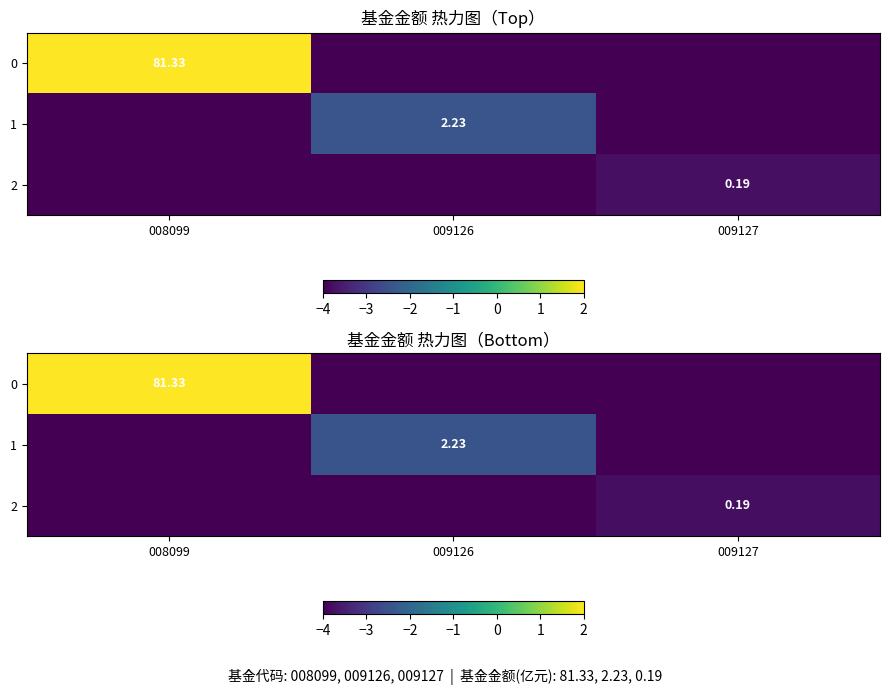

What is the average value of the 2 series?

-3.9